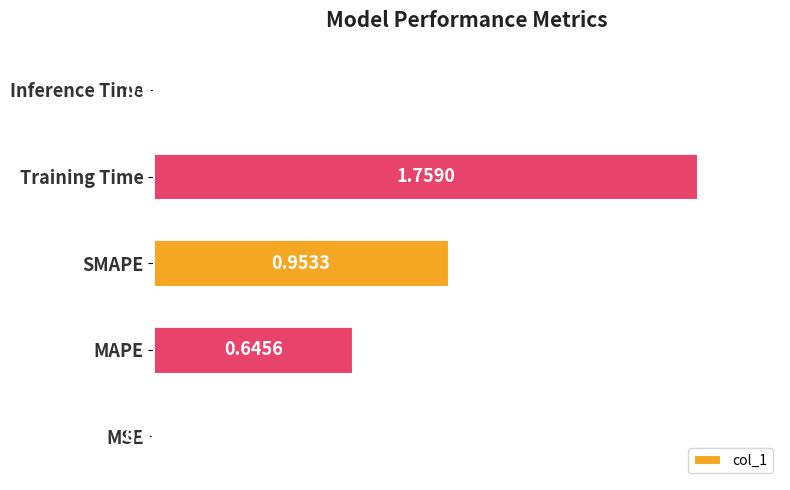

What is the change in value from SMAPE to Inference Time?

-0.9